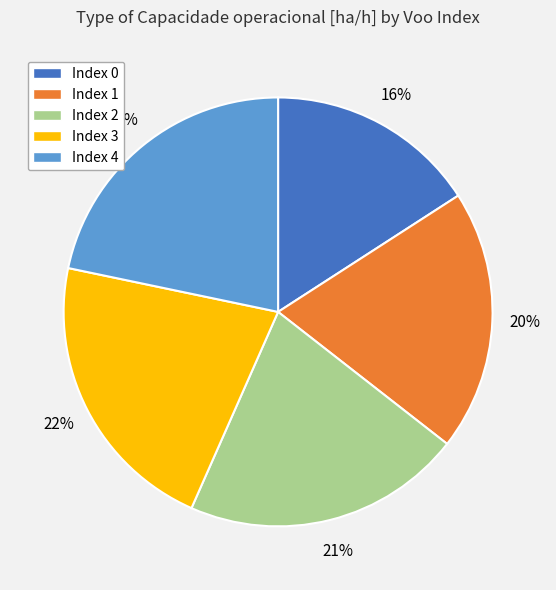

To the nearest percent, what is the difference between the largest and smallest slice percentages?

6%